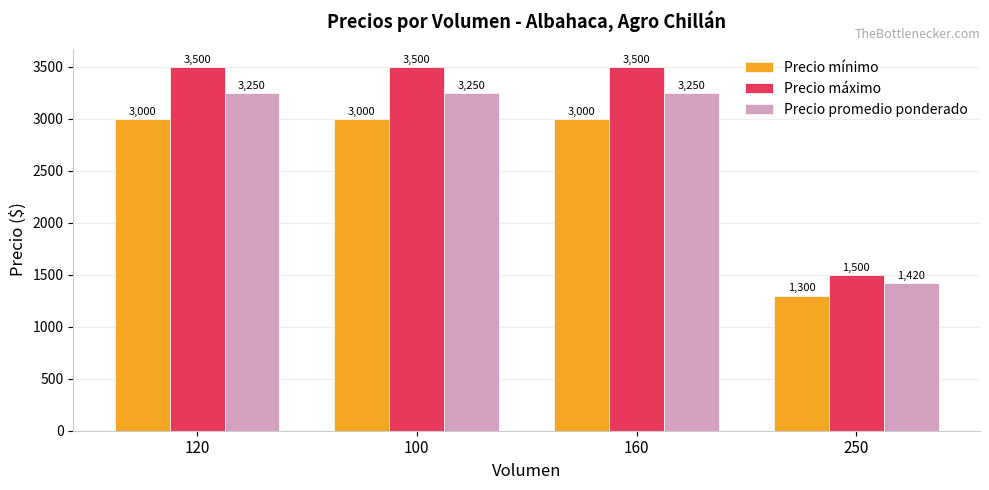

What is the average value of the Precio máximo series?

3000